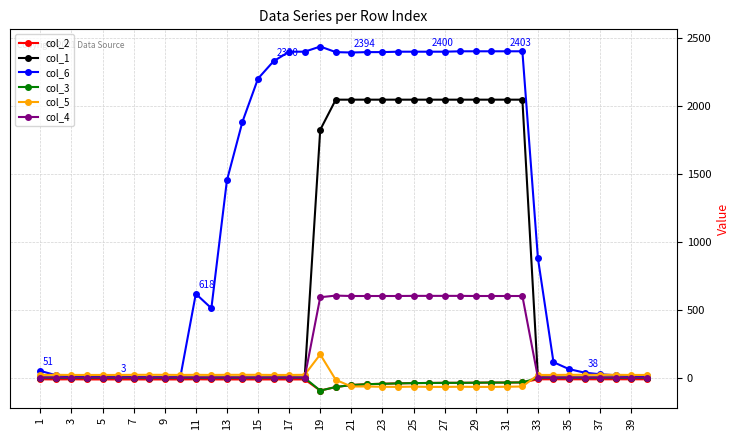

How many series are shown in this chart?

6